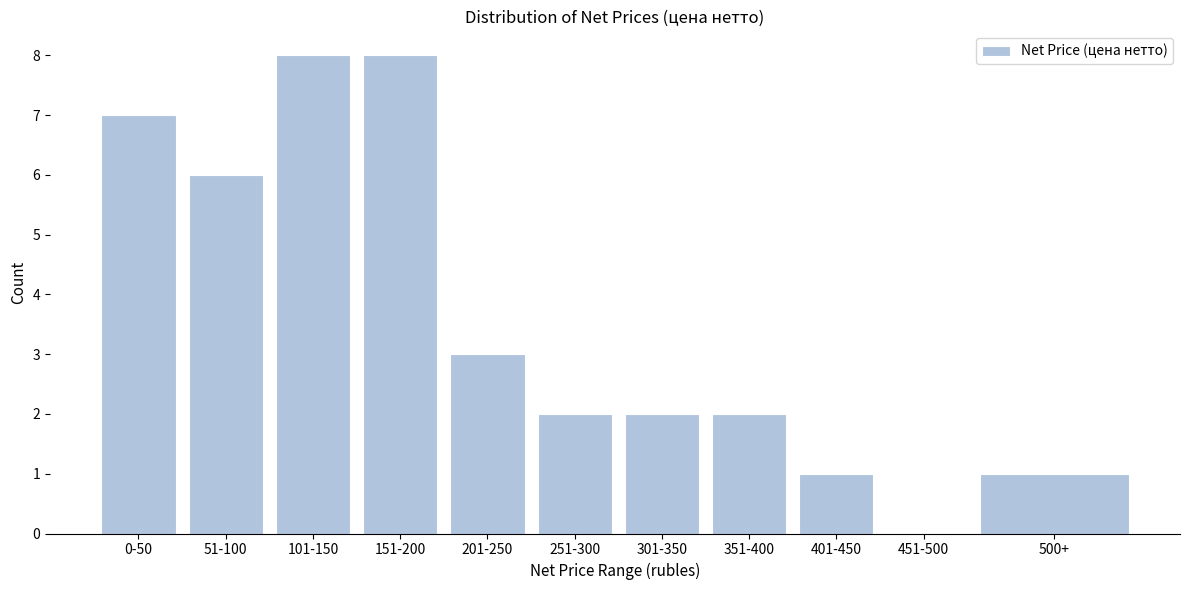

Reading left to right, extract all data points from this chart.

0-50=7	51-100=6	101-150=8	151-200=8	201-250=3	251-300=2	301-350=2	351-400=2	401-450=1	451-500=0	500+=1